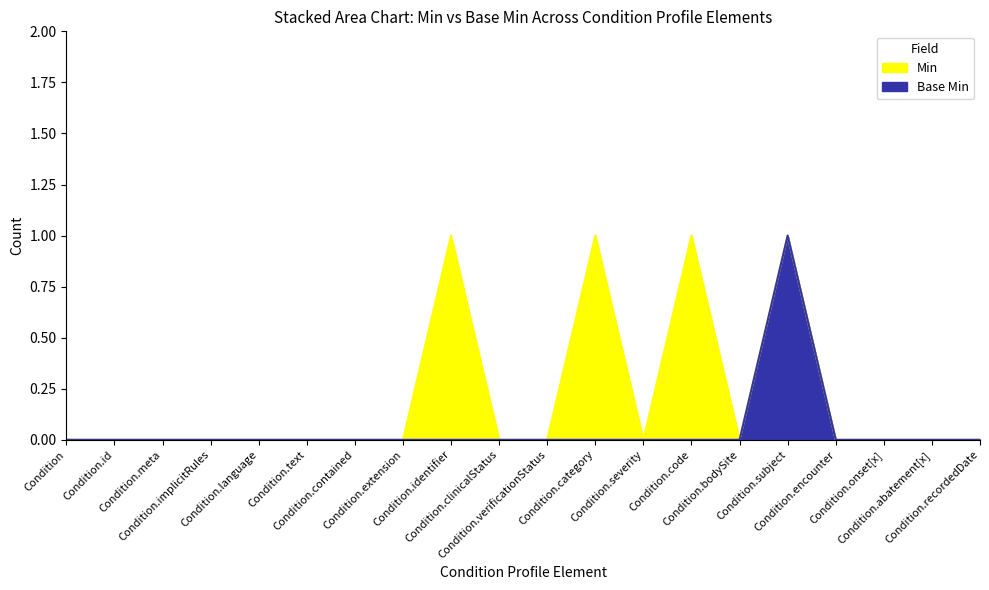

Rank the series by their average value, from highest to lowest.

Min, Base Min